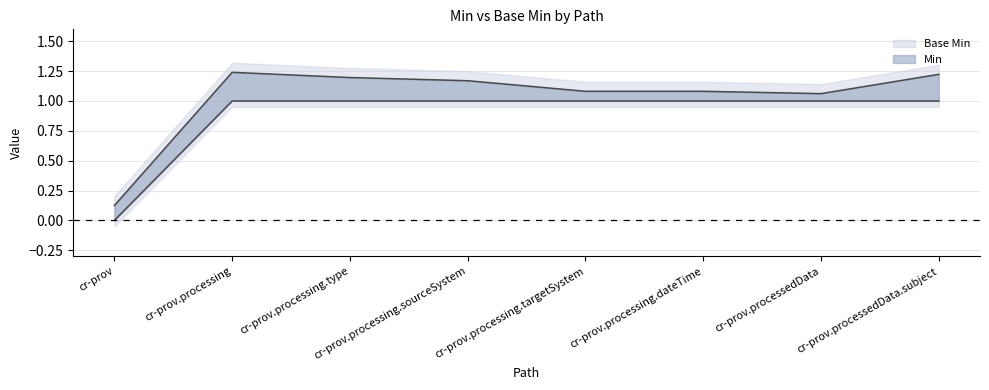

How many distinct data groups are displayed?

2